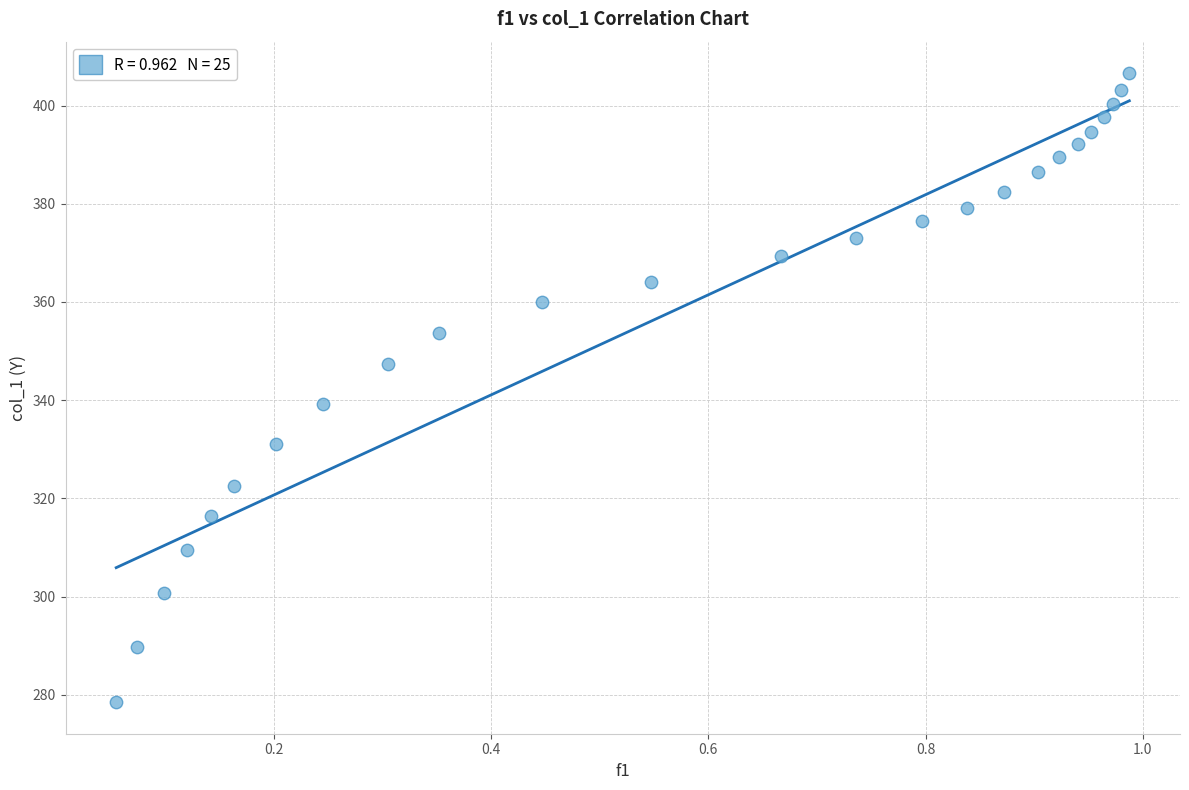

What is the range of Y values (max minus min)?

128.1